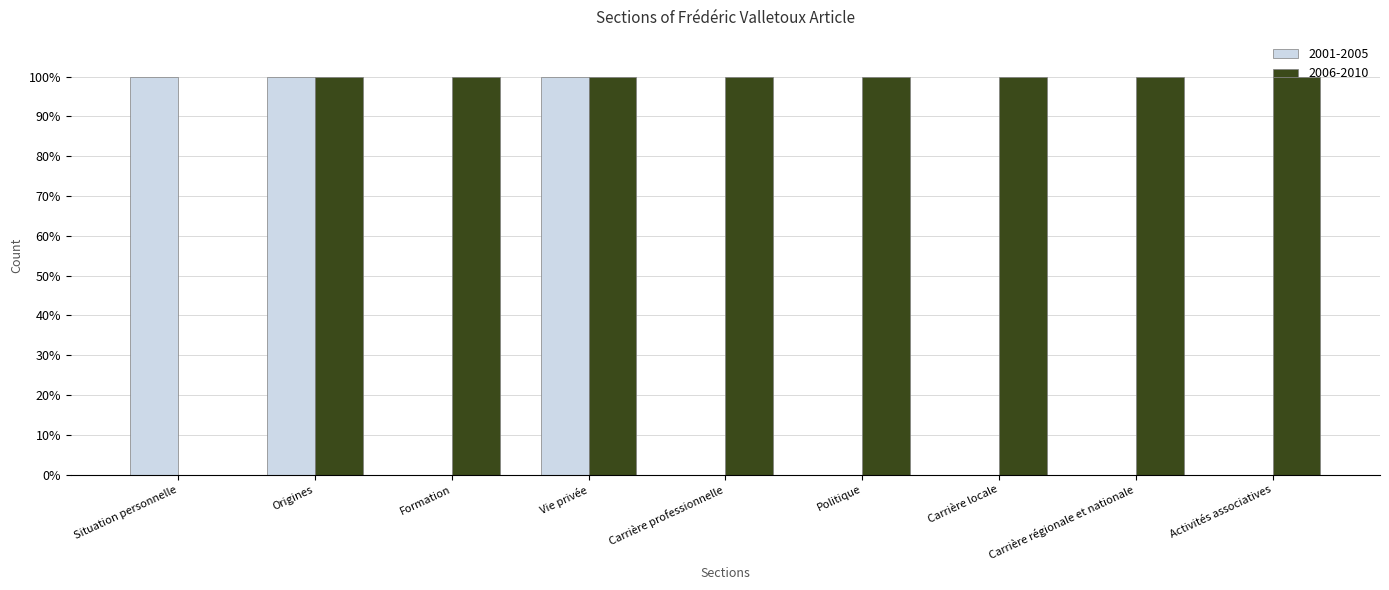

List the labels in order of 2006-2010 value, largest first.

Origines, Formation, Vie privée, Carrière professionnelle, Politique, Carrière locale, Carrière régionale et nationale, Activités associatives, Situation personnelle